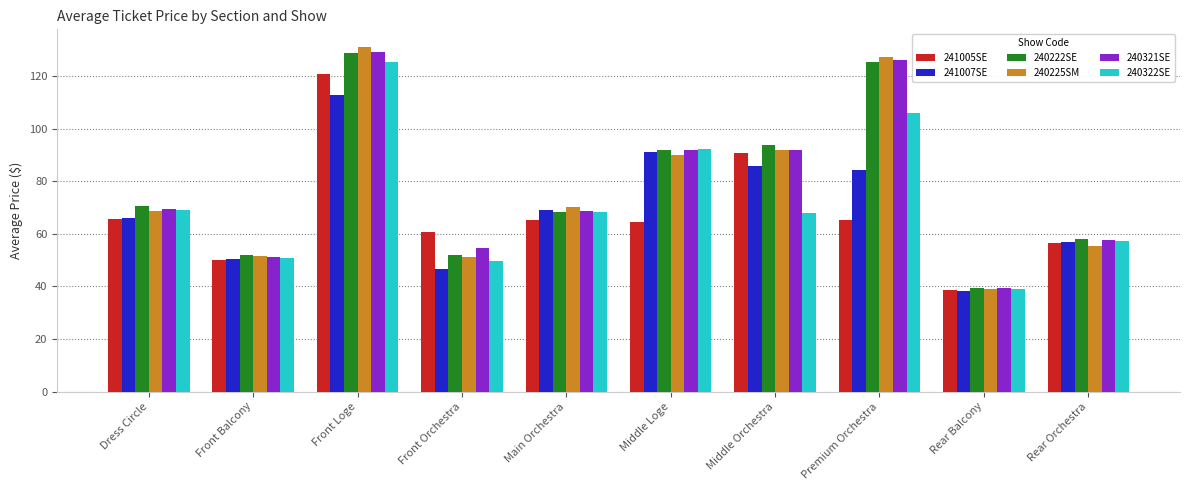

At which label does 240322SE reach its minimum?

Rear Balcony